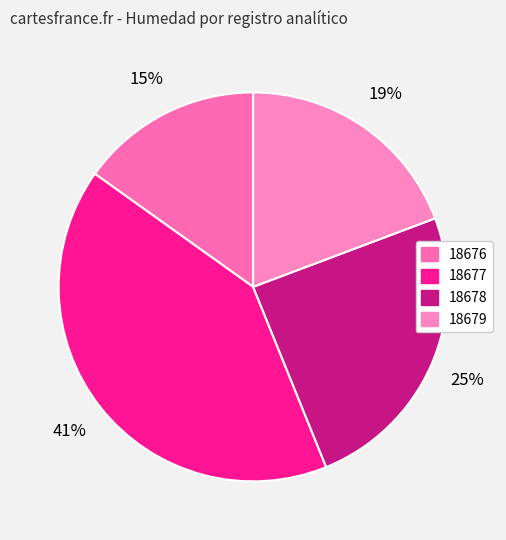

Does 18677 account for over 50% of the chart?

No